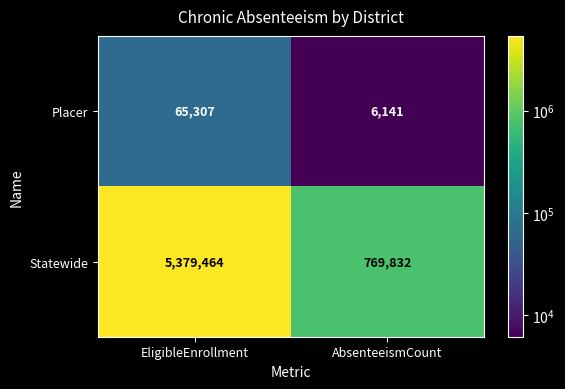

Rank the series at AbsenteeismCount from lowest to highest value.

Placer, Statewide